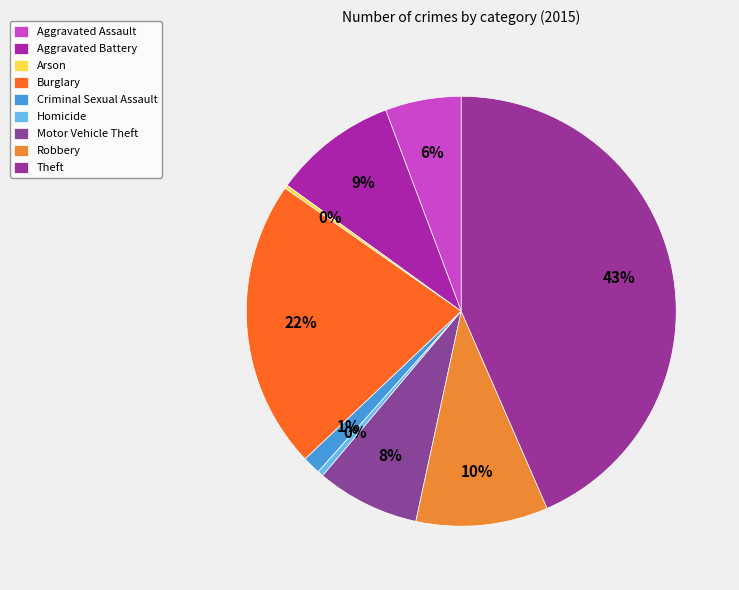

How many slices are in this pie chart?

9